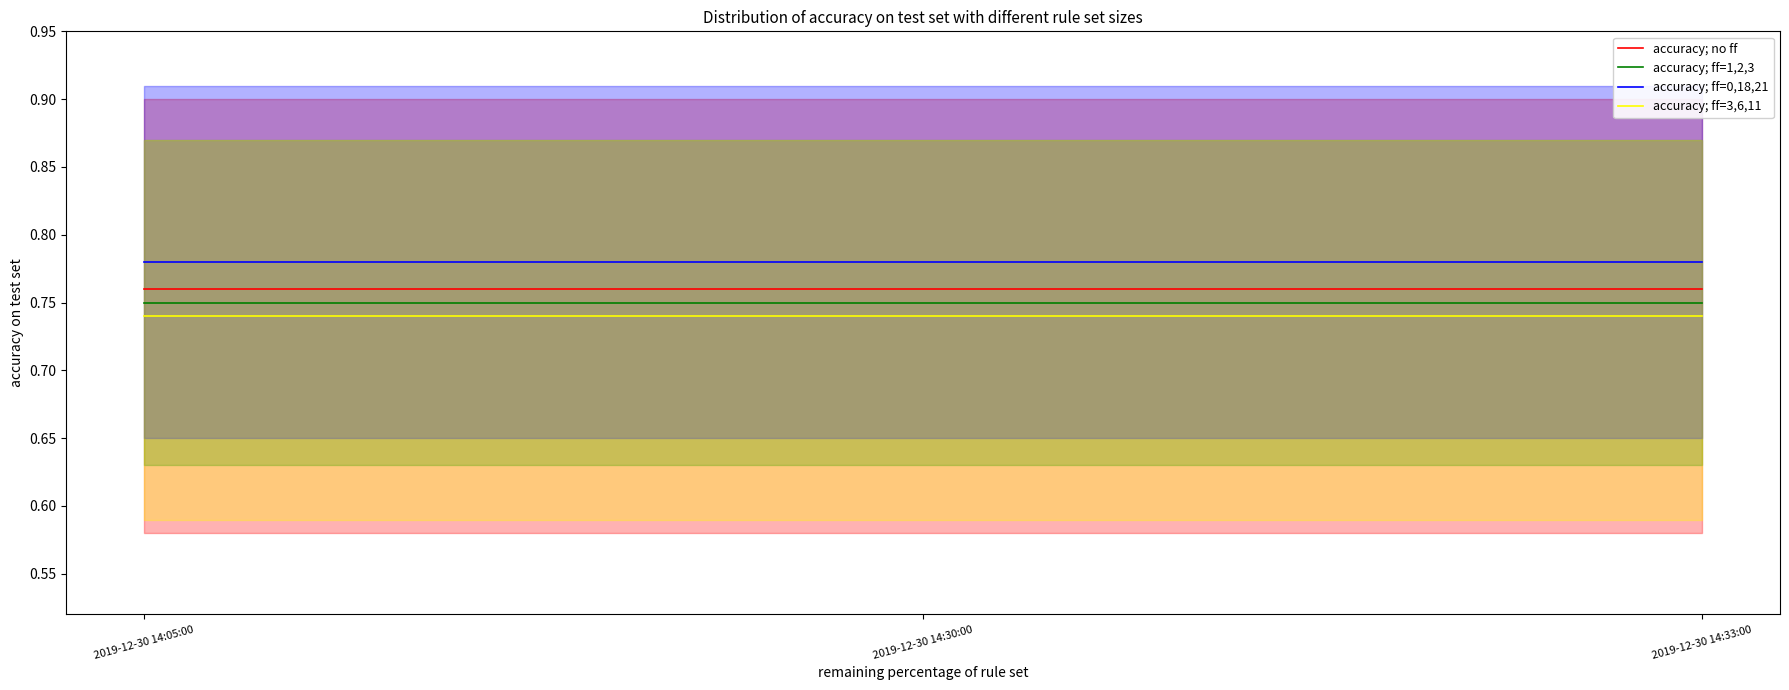

What is the smallest value displayed?

0.7